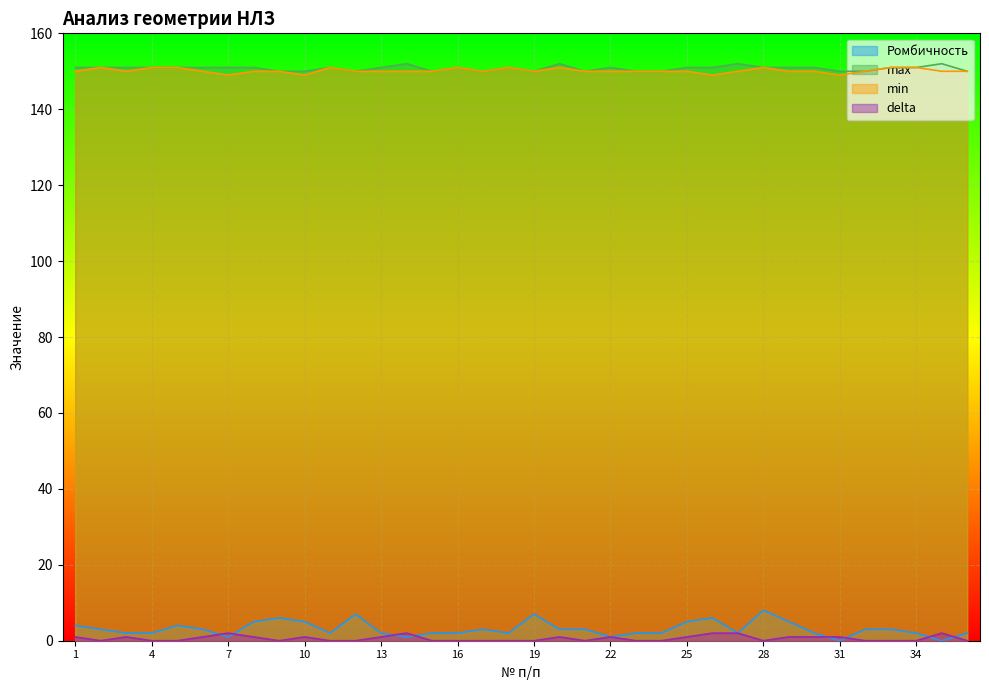

At which label does Ромбичность reach its minimum?

31